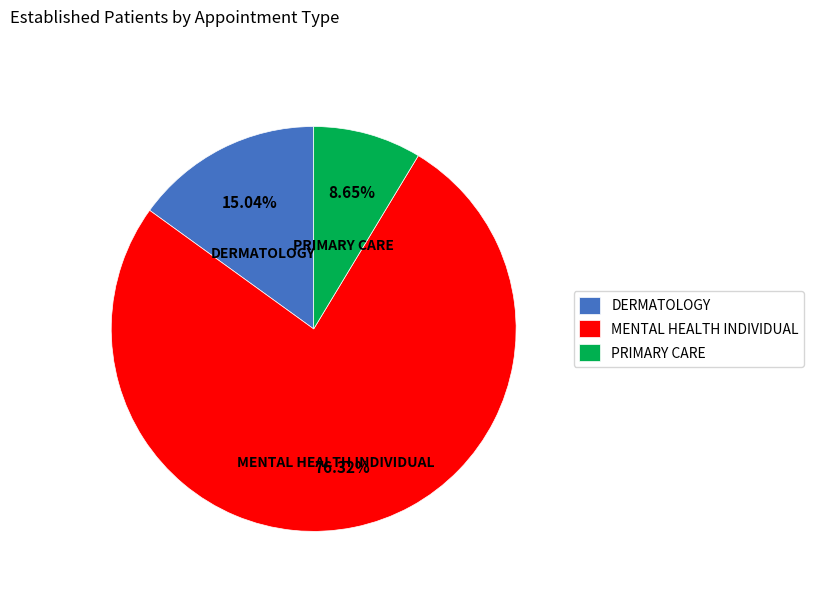

Rank the categories by value from highest to lowest.

MENTAL HEALTH INDIVIDUAL, DERMATOLOGY, PRIMARY CARE